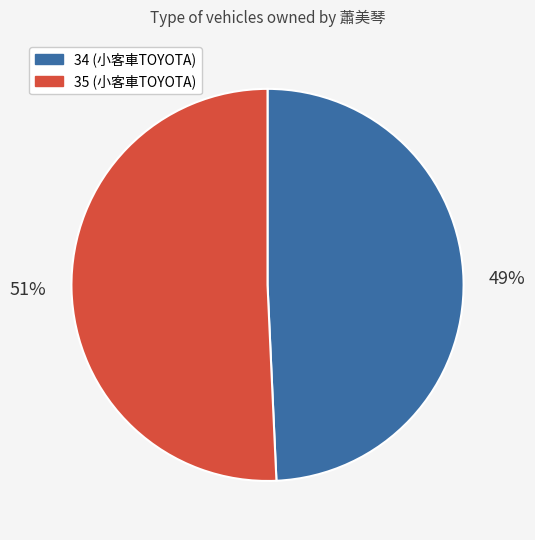

What is the majority slice?

35